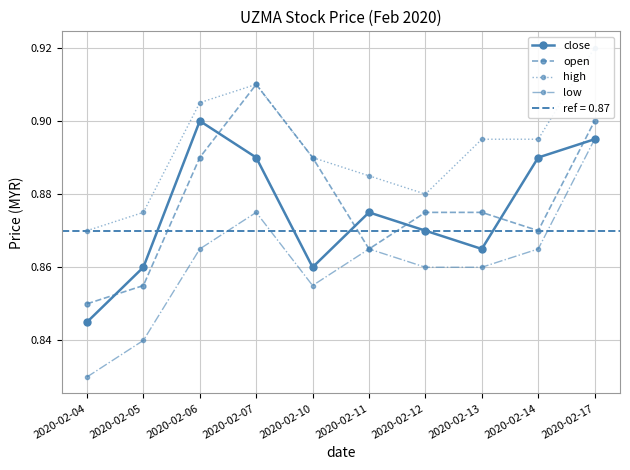

What are all the series names shown in the legend?

close, open, high, low